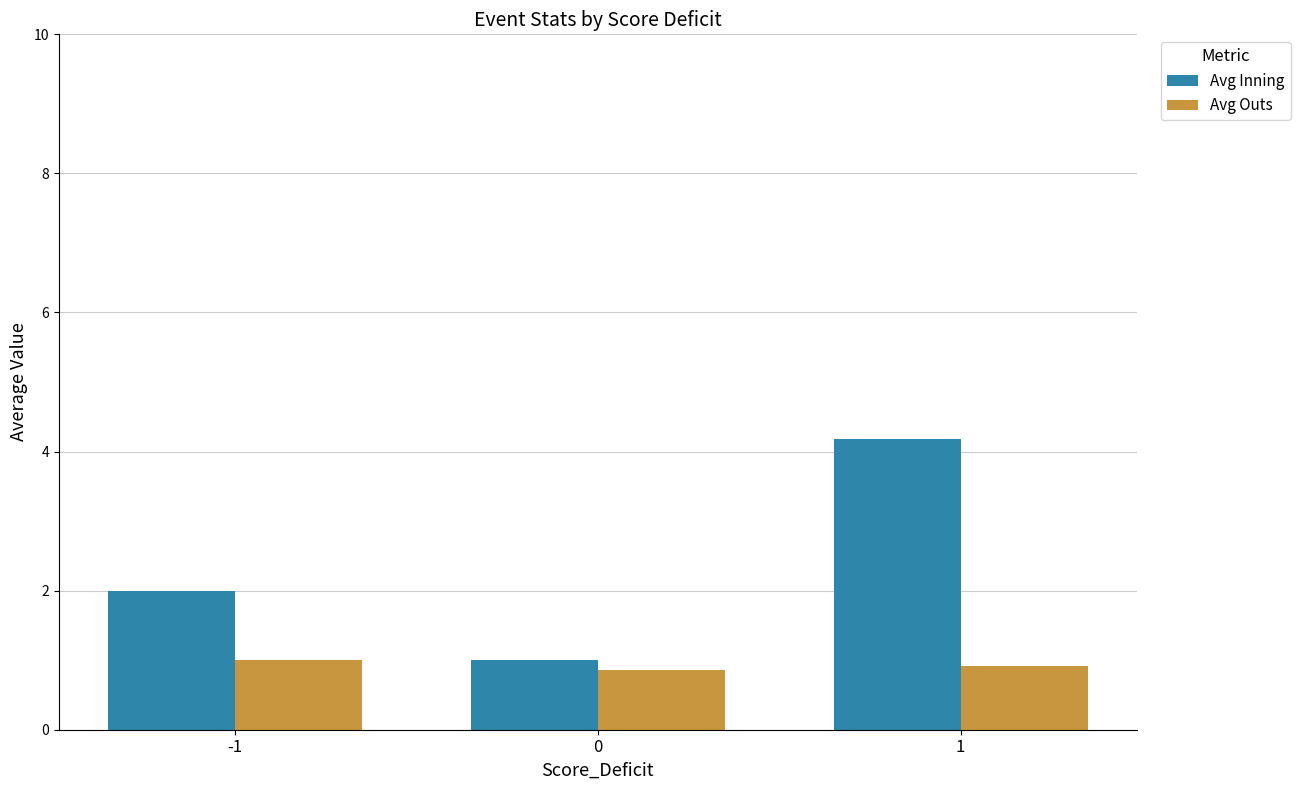

Is it true that Avg Inning equals 4.2 at 1?

True